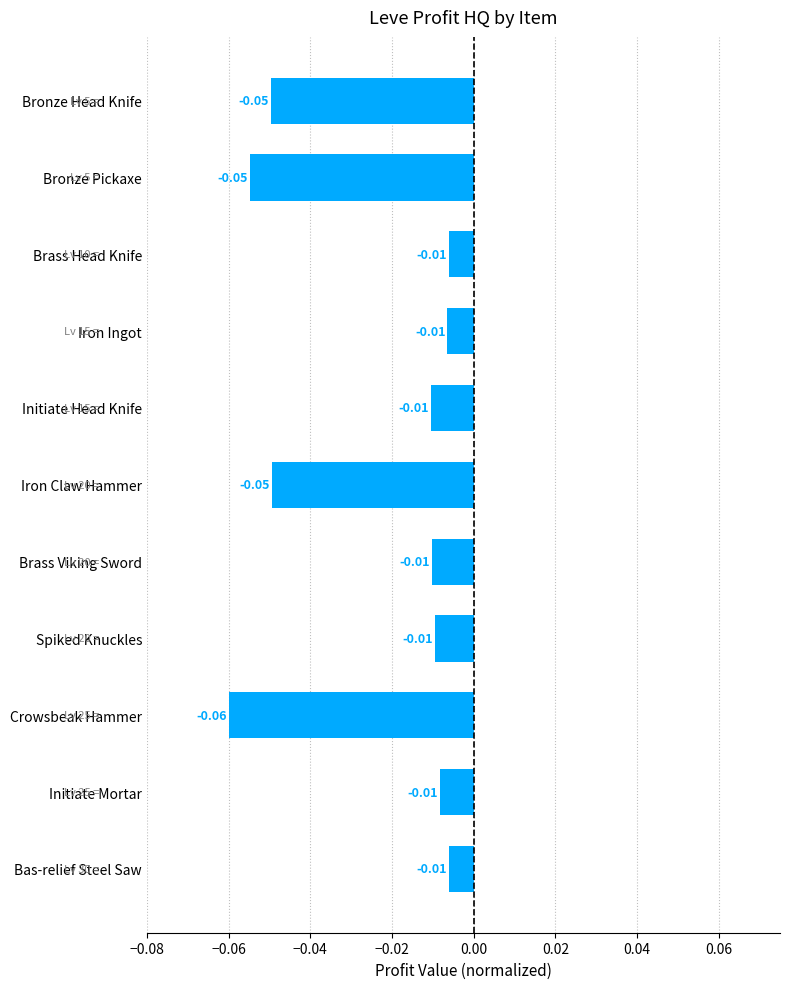

What is the sum of all values?

-0.3